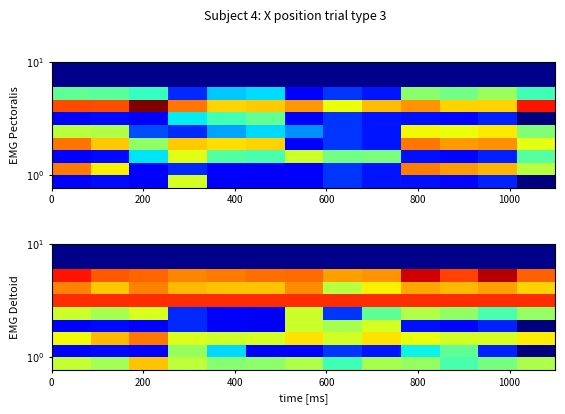

Count the number of data series in this chart.

8